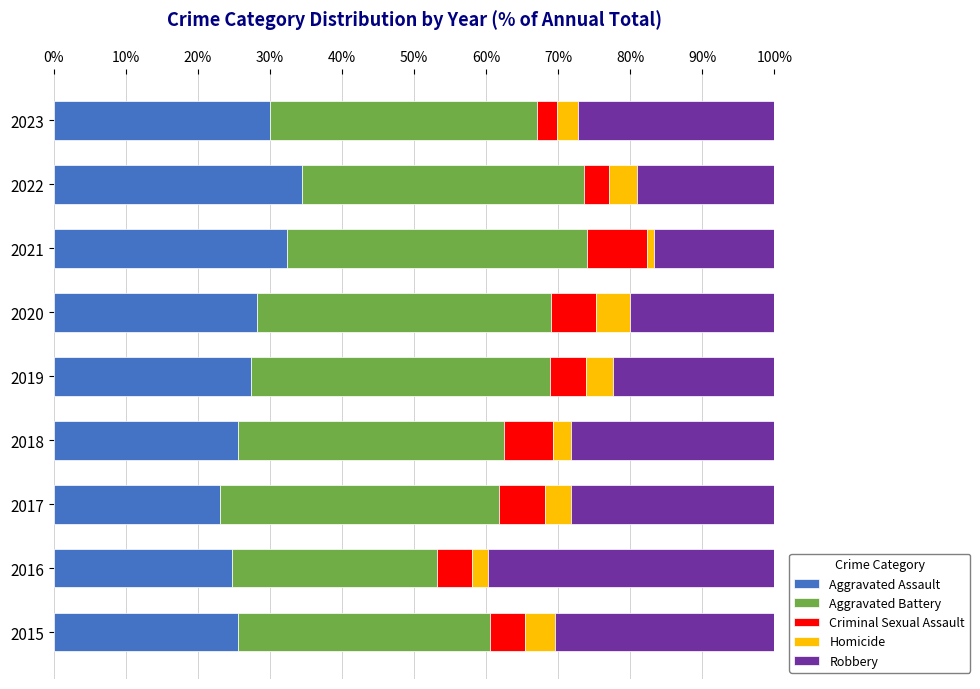

What are all the series names shown in the legend?

Aggravated Assault, Aggravated Battery, Criminal Sexual Assault, Homicide, Robbery